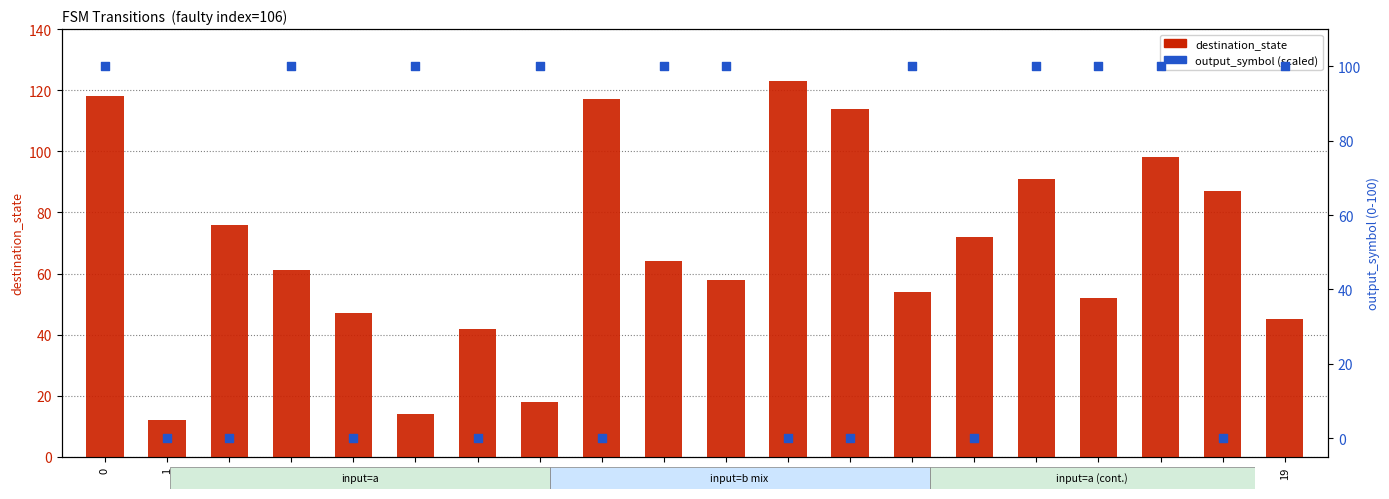

Which series contains the lowest Y value?

output_symbol (scaled 0-100)